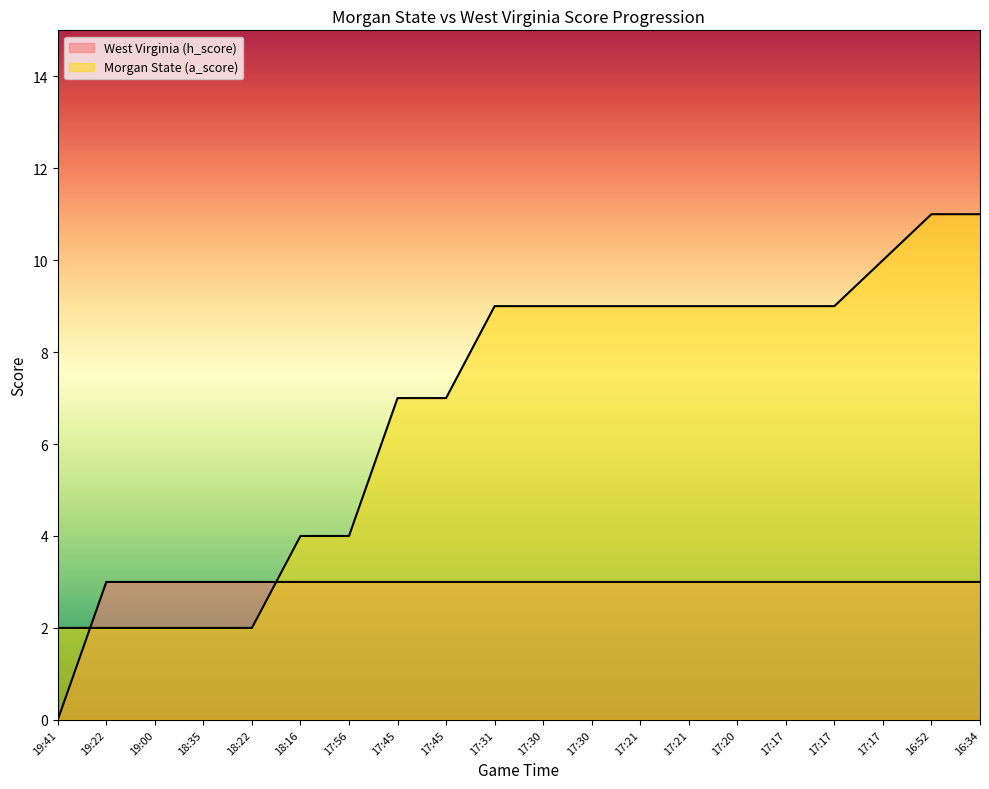

True or false: West Virginia (h_score) has more than 1 points higher than both neighbors.

False